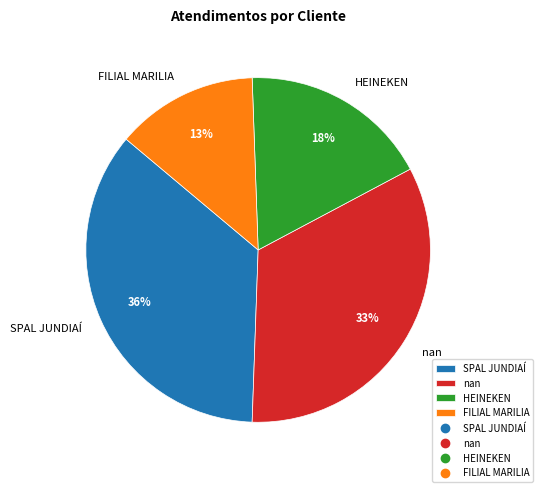

True or false: SPAL JUNDIAÍ accounts for 36% of the total.

True